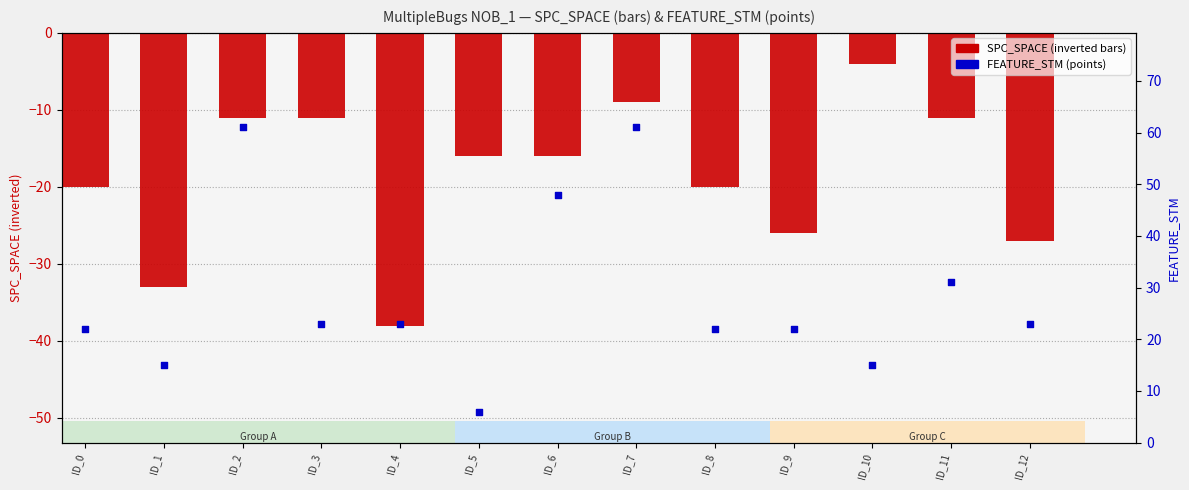

Which series reaches the minimum Y coordinate?

SPC_SPACE (inverted)